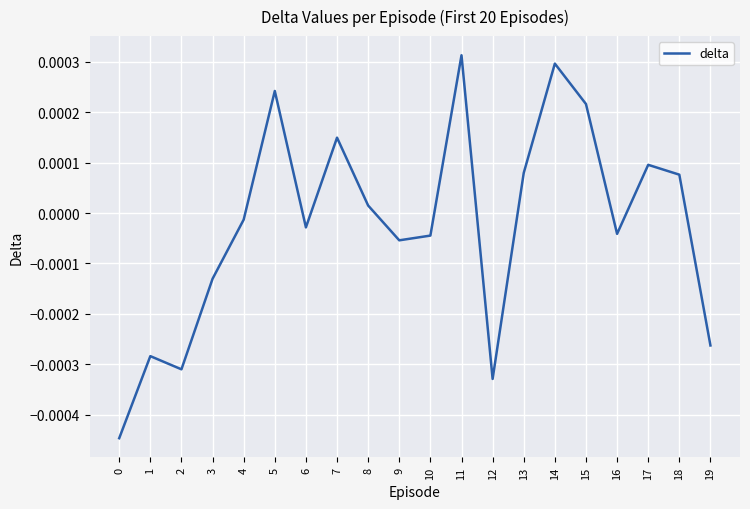

At which label does the data first exceed 0?

5